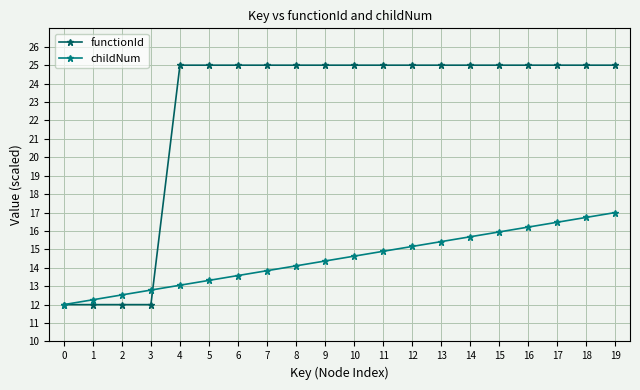

What is the difference between the maximum and minimum values in the childNum series?

5.0